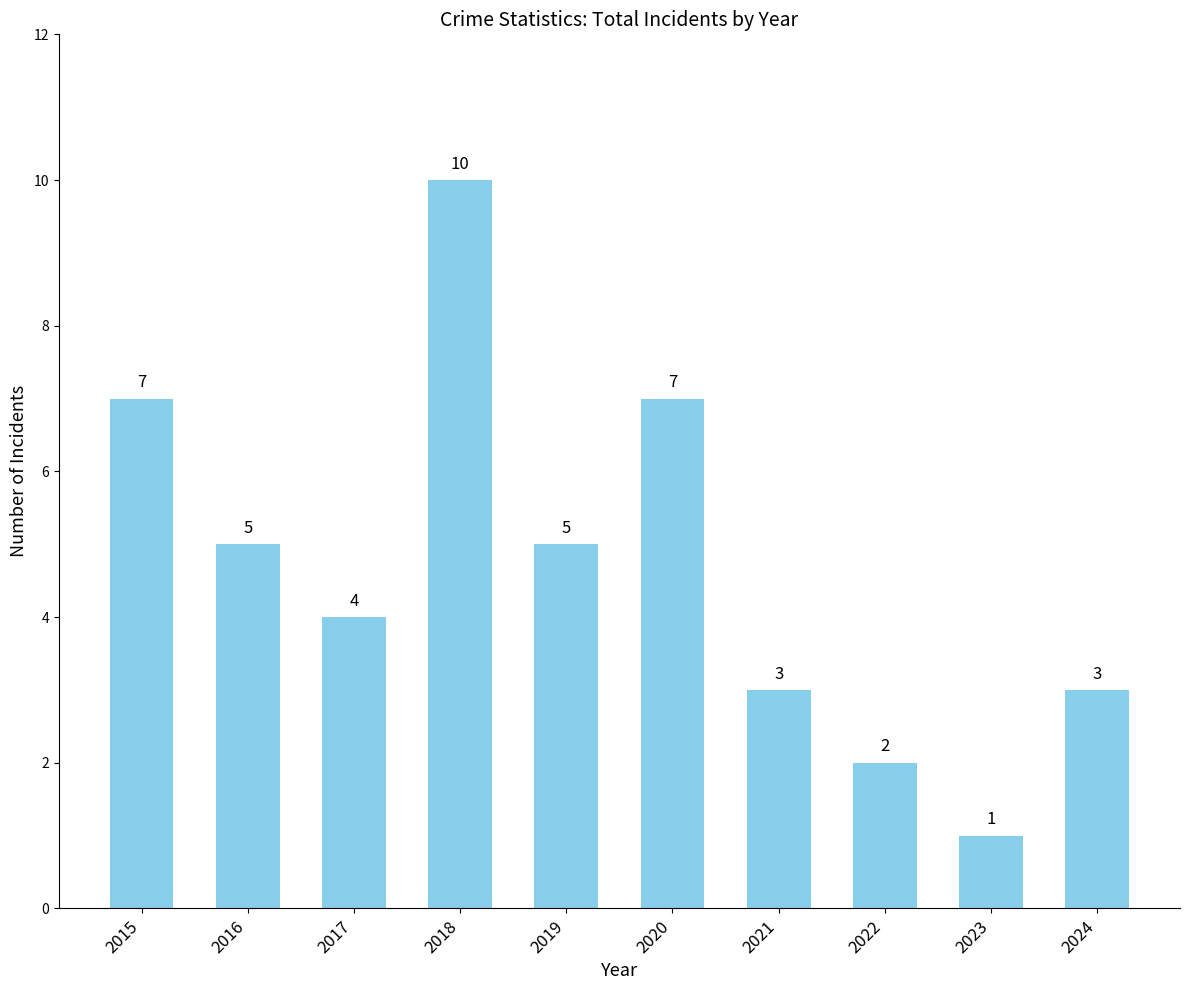

Reading right to left, what are all the values shown in this chart?

2024=3	2023=1	2022=2	2021=3	2020=7	2019=5	2018=10	2017=4	2016=5	2015=7